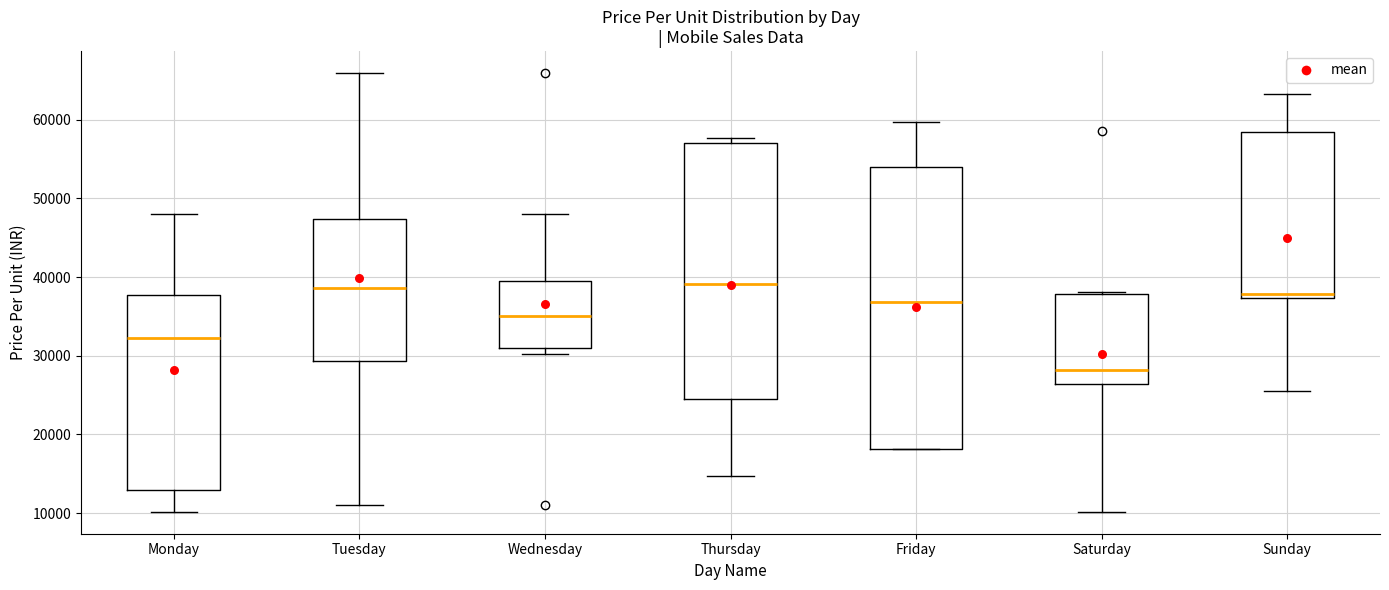

Where is the upper edge of the box for Thursday on the y-axis? The values are not printed on the chart, so give them approximately, as read against the axis.

57000